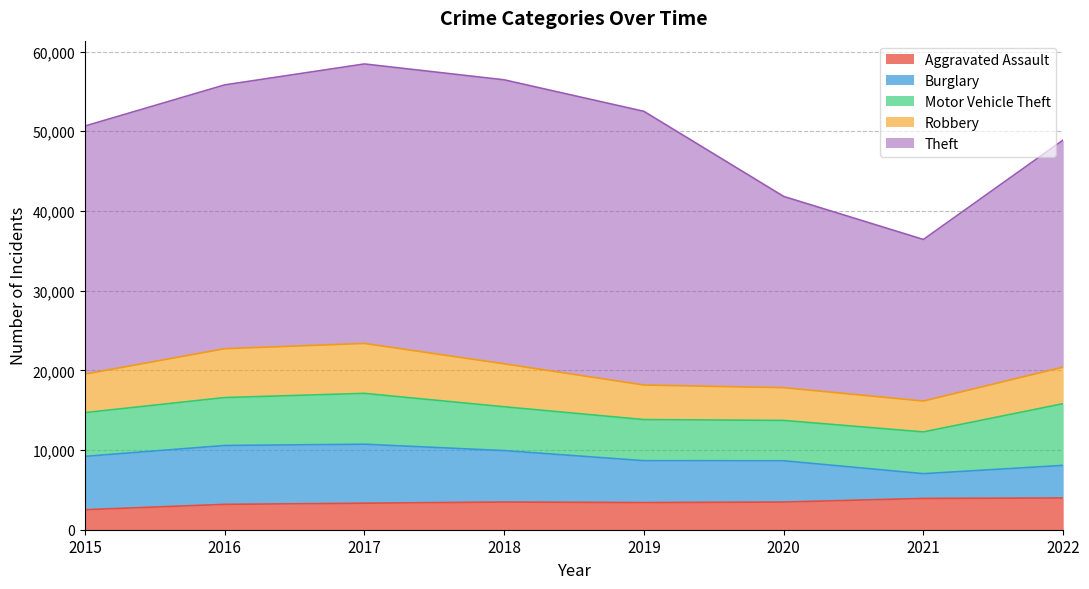

Reading left to right, extract all data points from this chart.

Aggravated Assault: 2015=2509	2016=3182	2017=3327	2018=3473	2019=3405	2020=3472	2021=3926	2022=3982
Burglary: 2015=6695	2016=7386	2017=7402	2018=6456	2019=5257	2020=5179	2021=3106	2022=4091
Motor Vehicle Theft: 2015=5489	2016=6017	2017=6382	2018=5499	2019=5160	2020=5064	2021=5240	2022=7744
Robbery: 2015=4833	2016=6129	2017=6266	2018=5389	2019=4335	2020=4109	2021=3874	2022=4590
Theft: 2015=31129	2016=33105	2017=35071	2018=35640	2019=34345	2020=24000	2021=20277	2022=28499